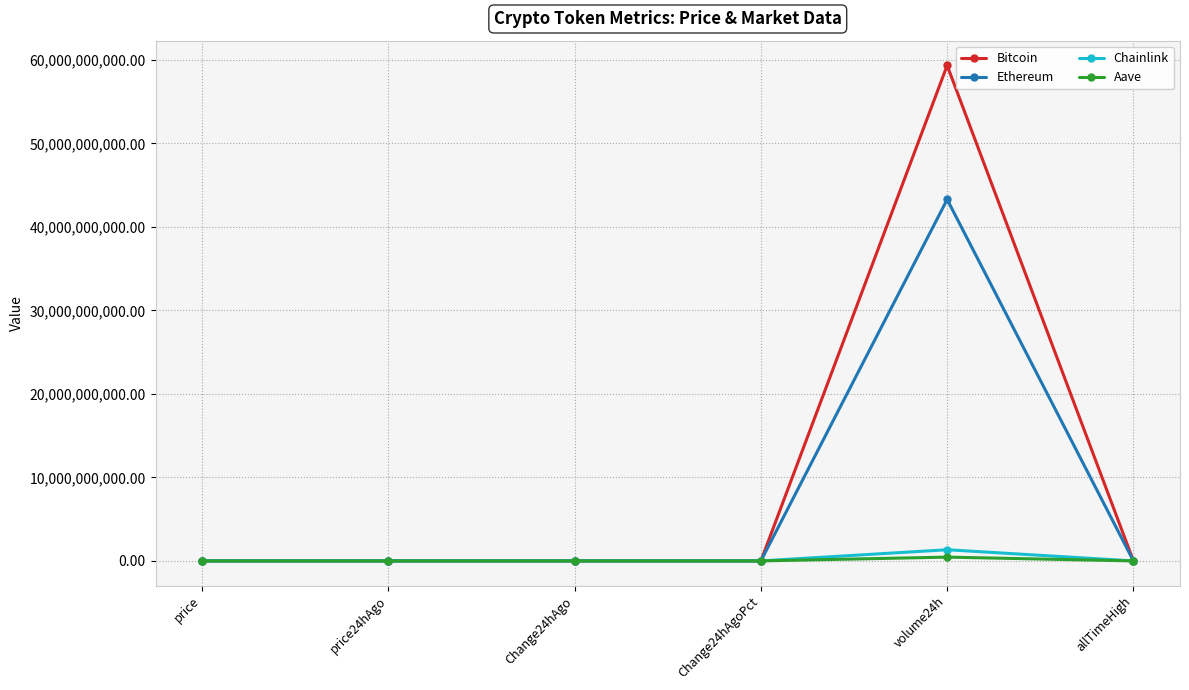

Which series has the largest range (max minus min)?

Bitcoin